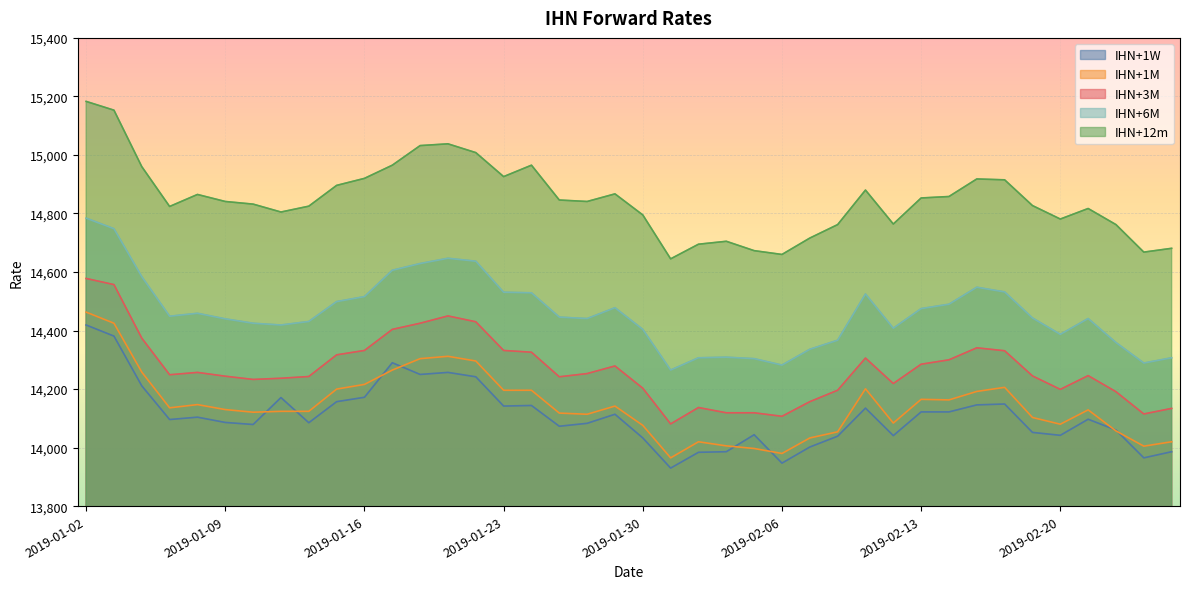

Is the value of IHN+1W at 2019-02-15 greater than the value of IHN+3M at 2019-01-15?

No